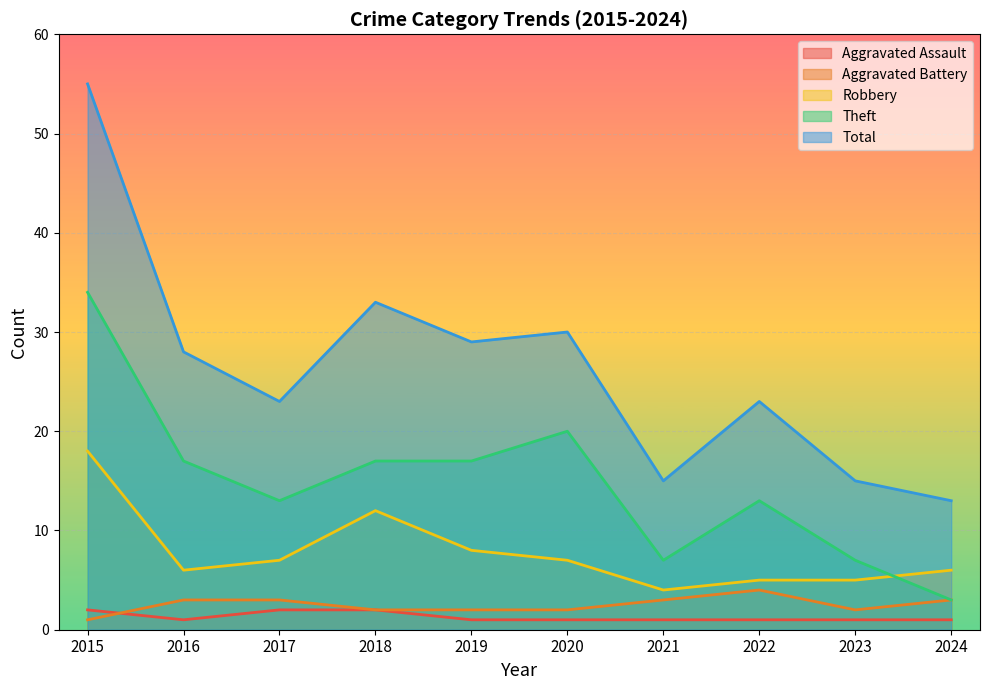

True or false: Aggravated Assault has more than 1 points higher than both neighbors.

False